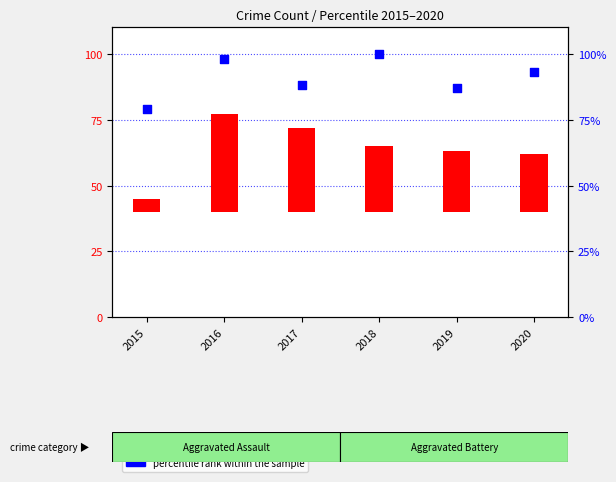

Is the value of percentile rank within the sample at 2020 greater than the value of count at 2017?

Yes